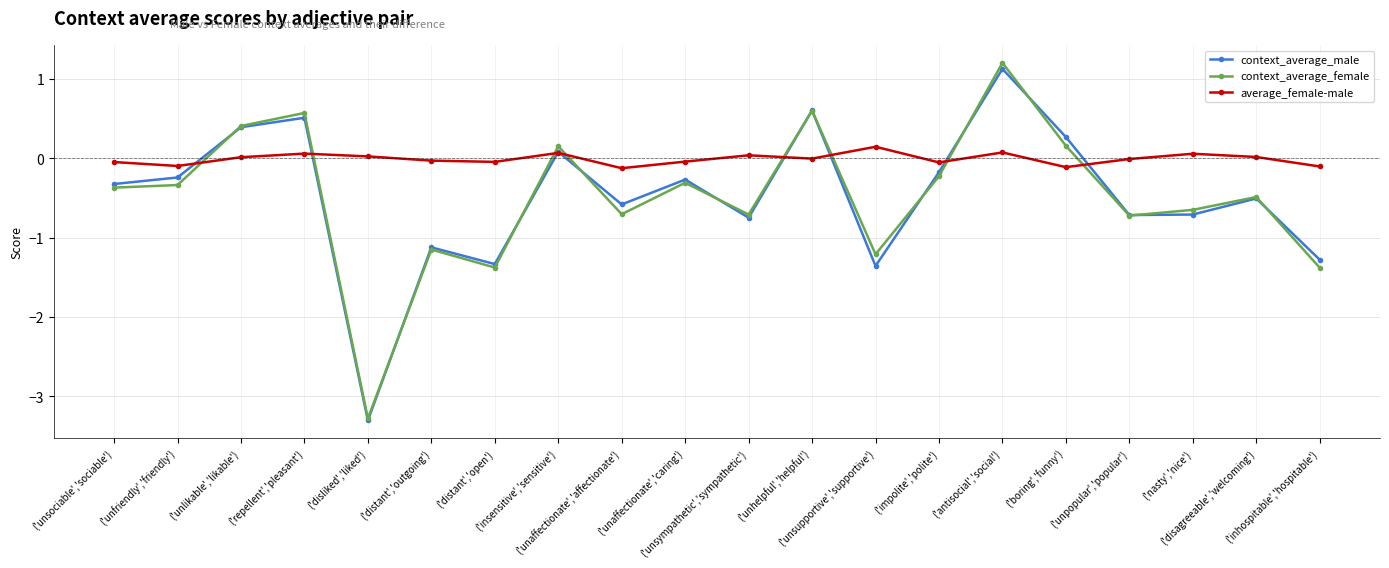

Which series has the widest spread of values?

context_average_female